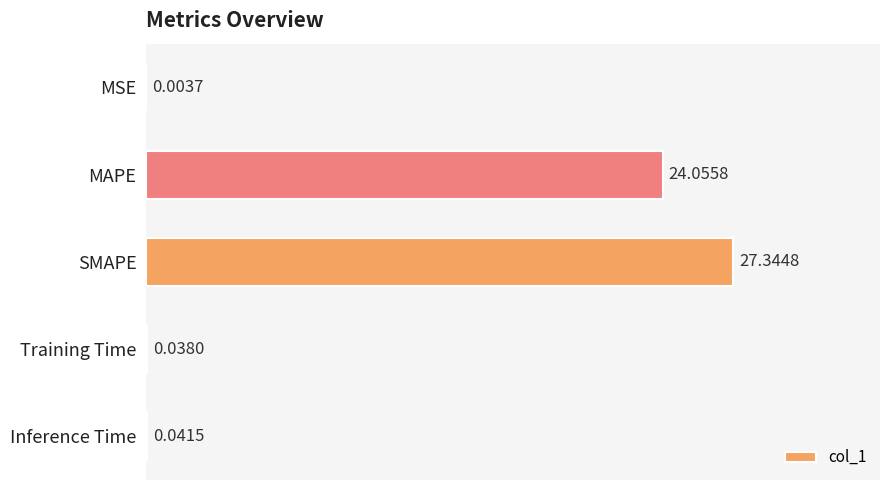

What is the average value?

10.3